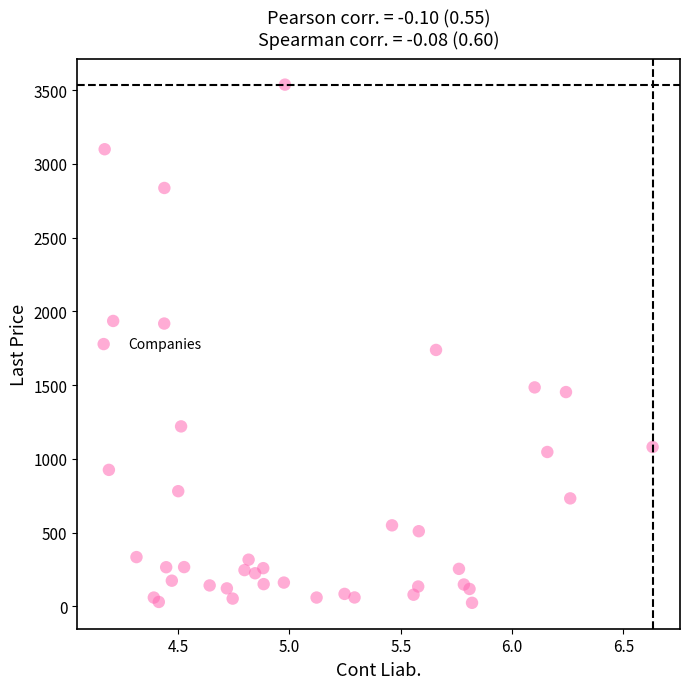

What Y value in the scatter plot is closest to 1780?

1738.3